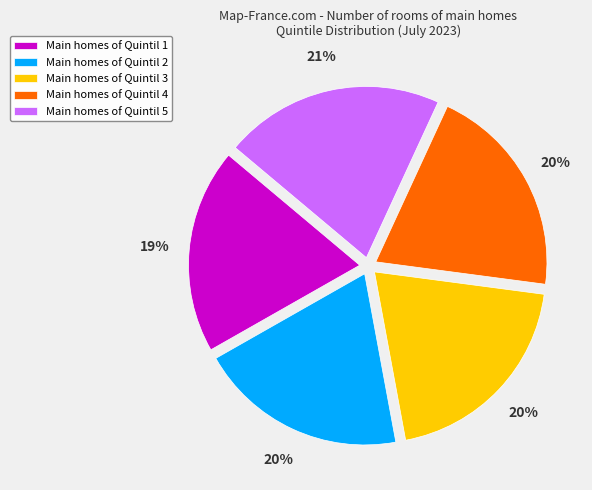

Count the number of slices in the pie.

5